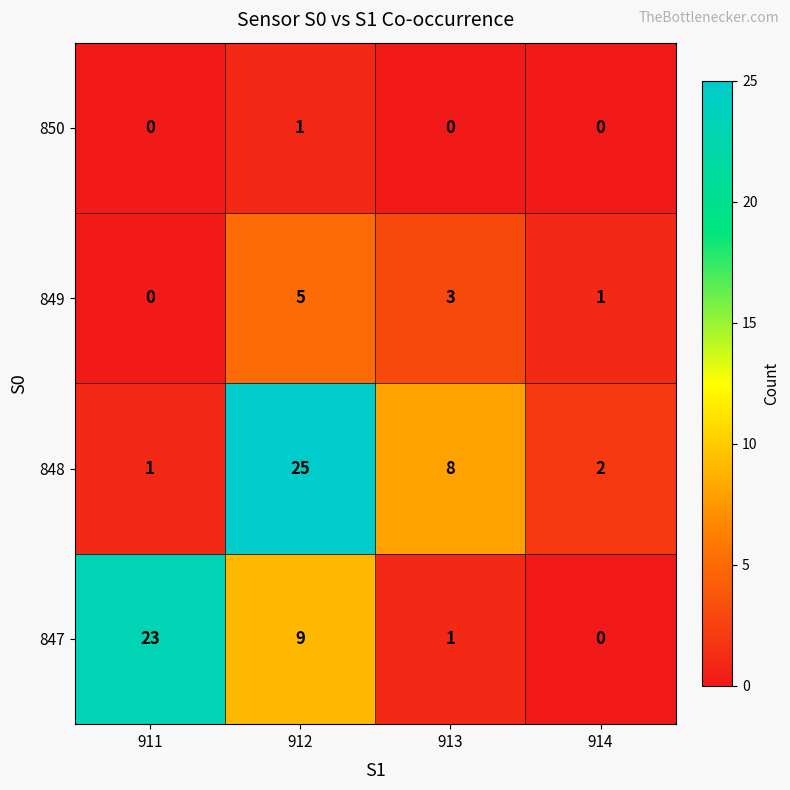

What is the difference between the second highest and second lowest values in the 848 series?

6